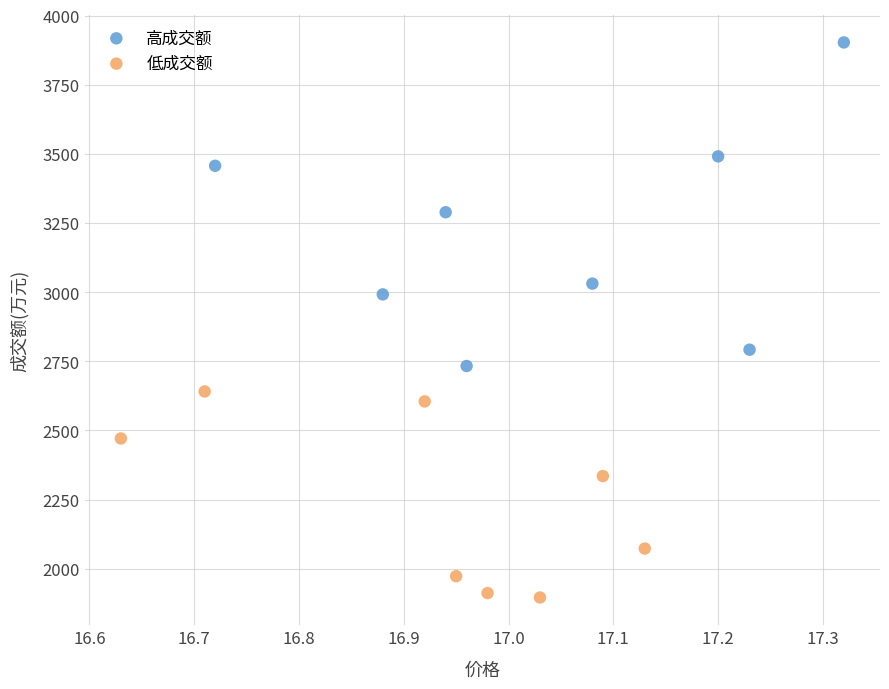

Which series reaches the minimum Y coordinate?

低成交额